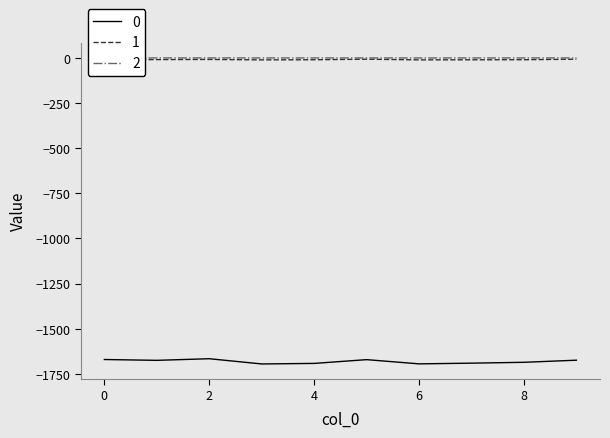

True or false: 1 and 0 intersect in this chart.

False